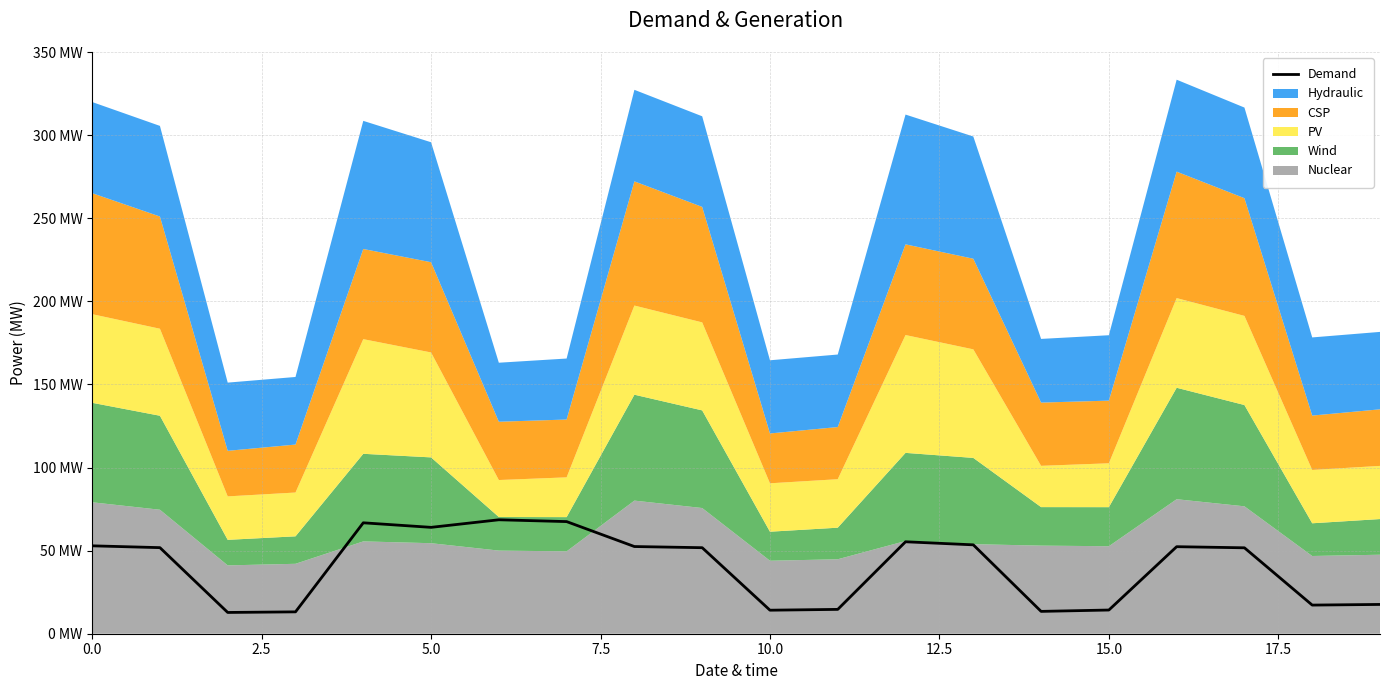

The chart shows a value of 40.6 at 15.0. True or false?

False